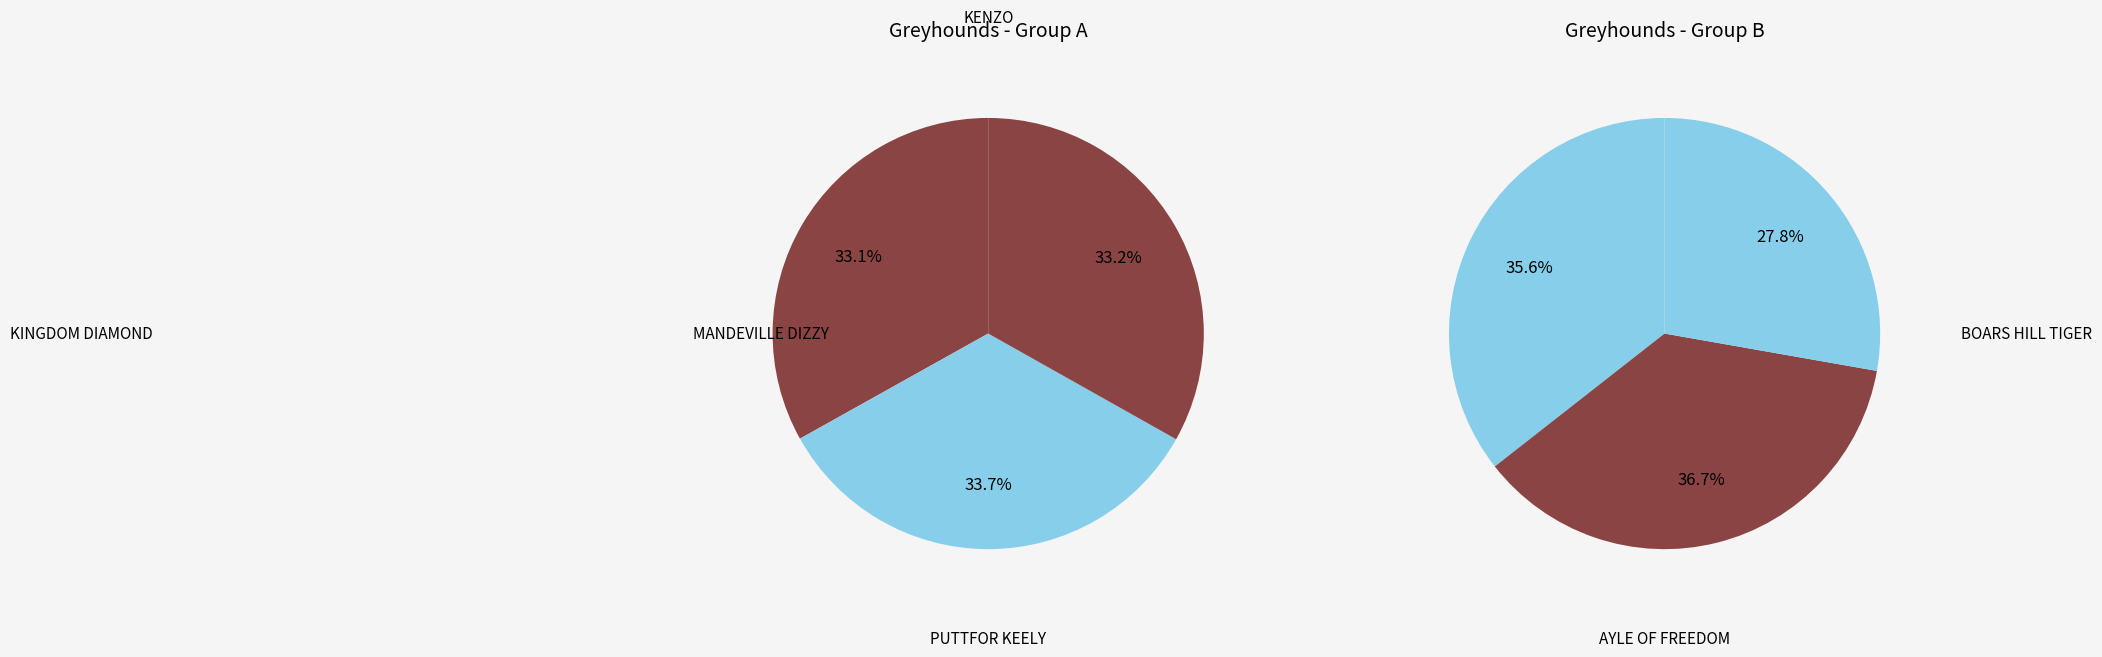

How many segments does this pie chart have?

6